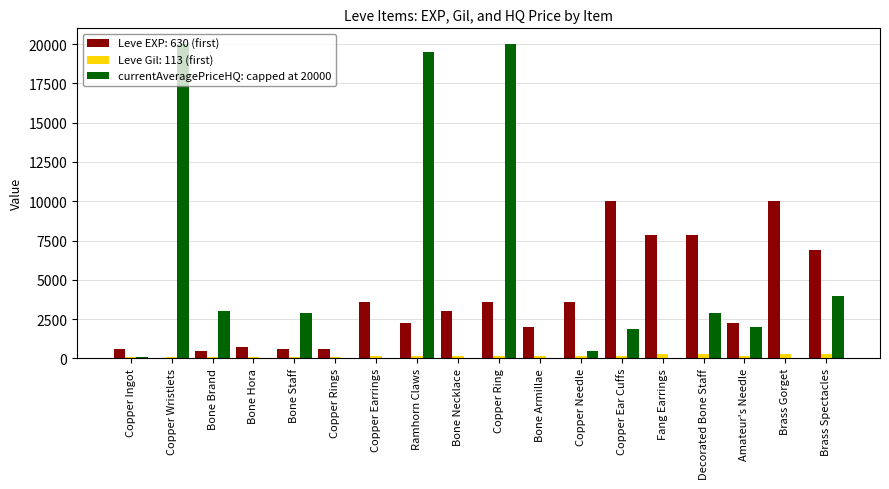

At which category is the sum across all series the highest?

Copper Ring